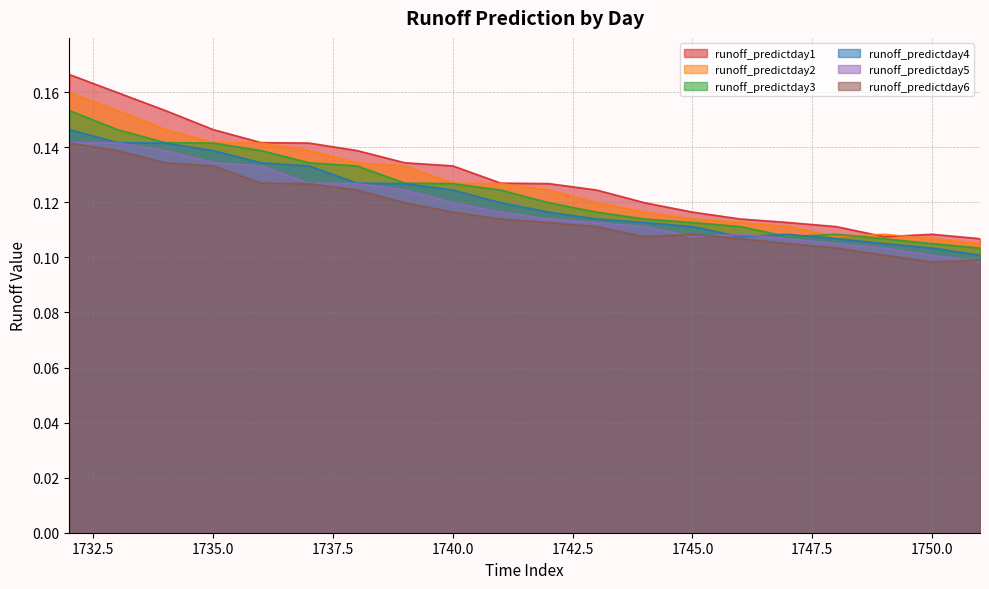

What value does the runoff_predictday3 series have at 1750?

0.1